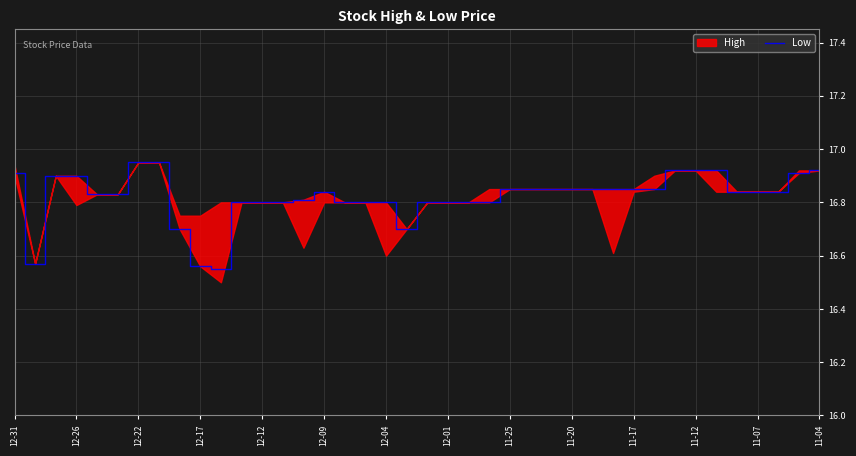

What is the value of the 27th point from the left?

16.9